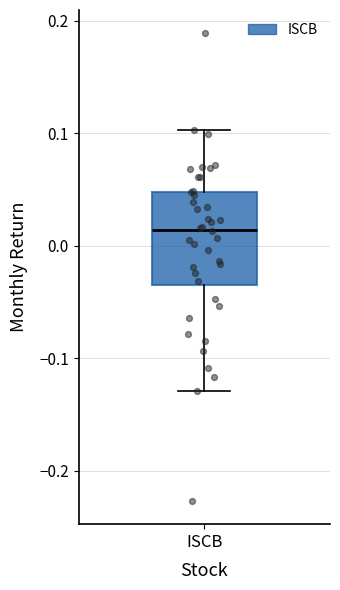

Transcribe this box plot: give where the median line is, the range the box spans, and where the two whiskers end, as read against the y-axis. The values are not printed on the chart, so give them approximately, as read against the axis.

median 0.01, box -0.04 to 0.05, whiskers -0.13 to 0.10